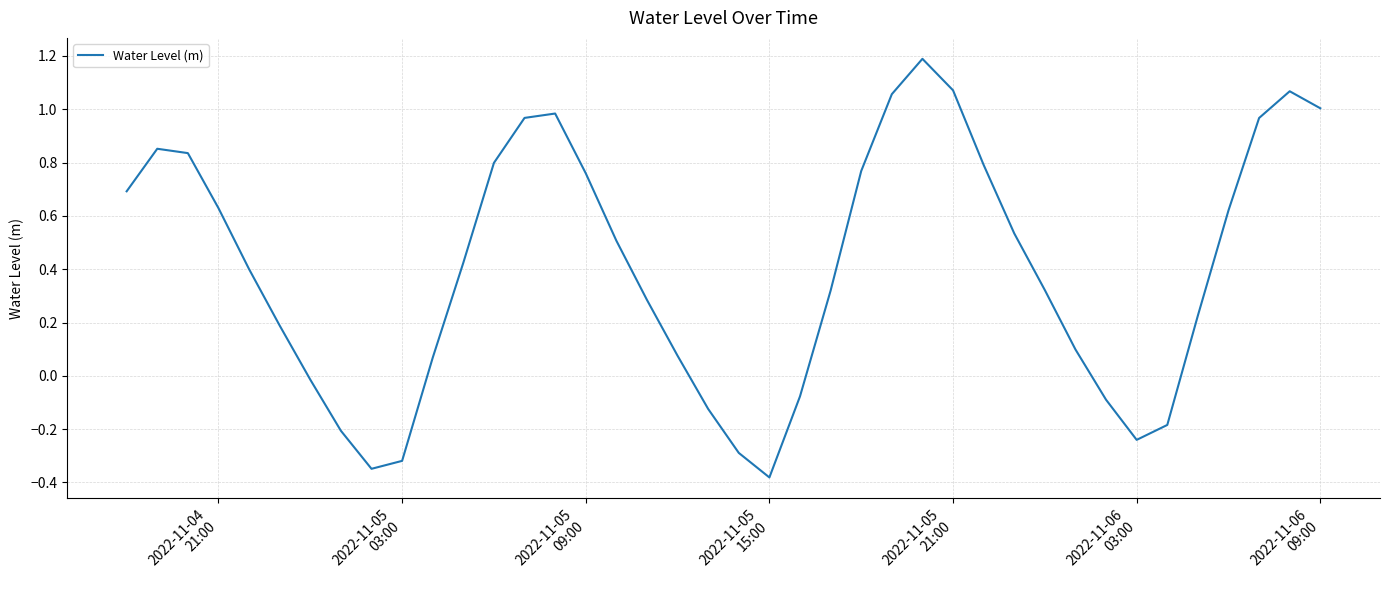

What is the greatest value displayed?

1.2